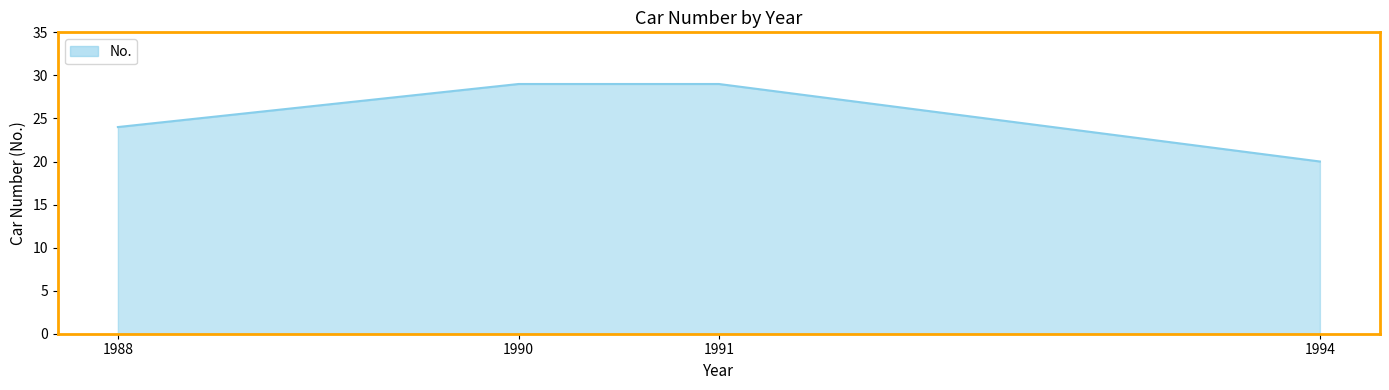

Count the number of data series in this chart.

1